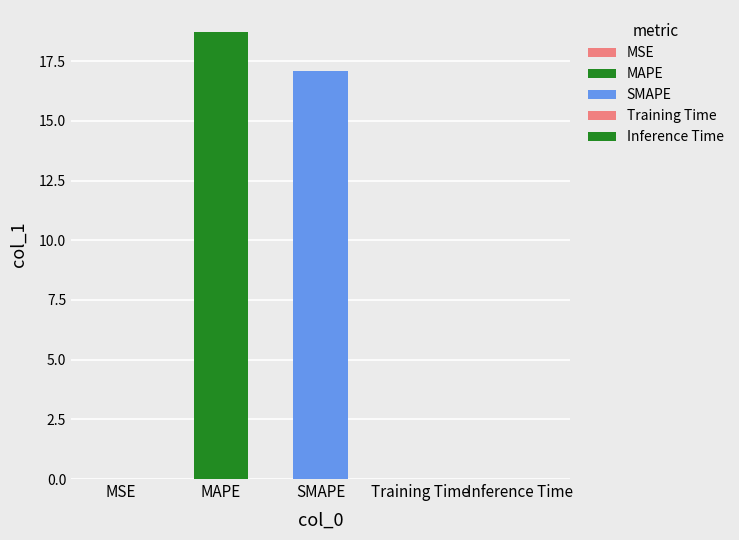

Where is the data nearest to the value 9?

SMAPE